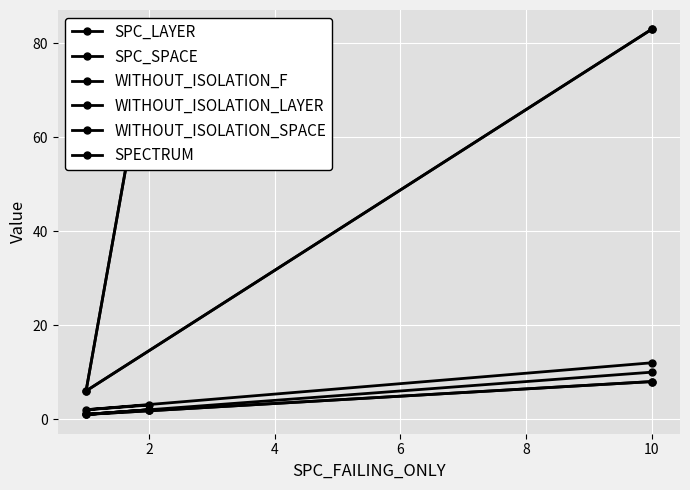

The value of SPC_LAYER at 2 is 0. True or false?

False